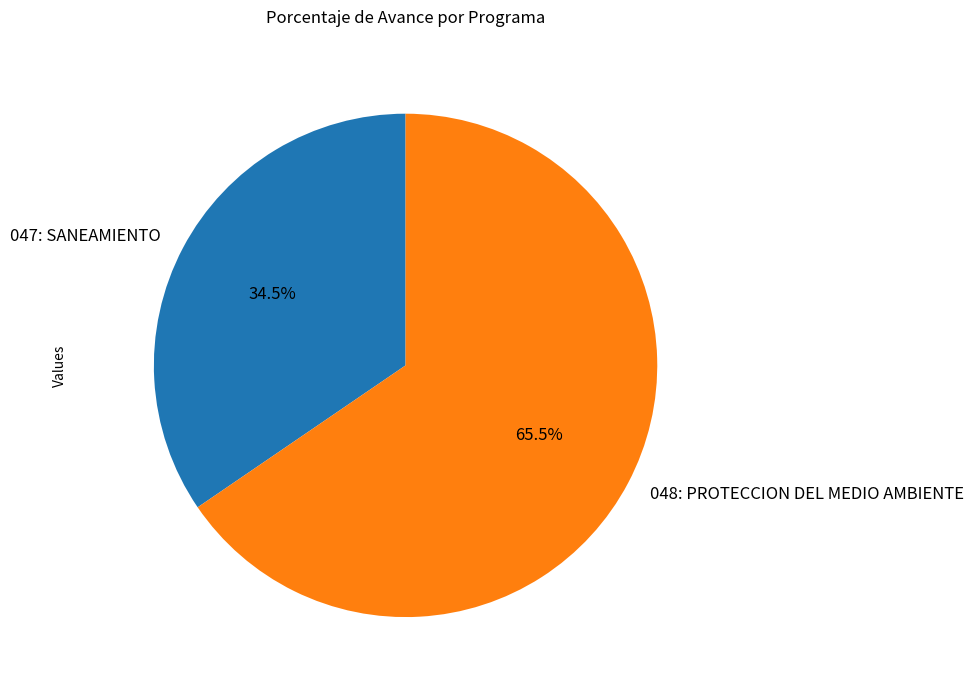

What is the largest slice in the pie chart?

048: PROTECCION DEL MEDIO AMBIENTE